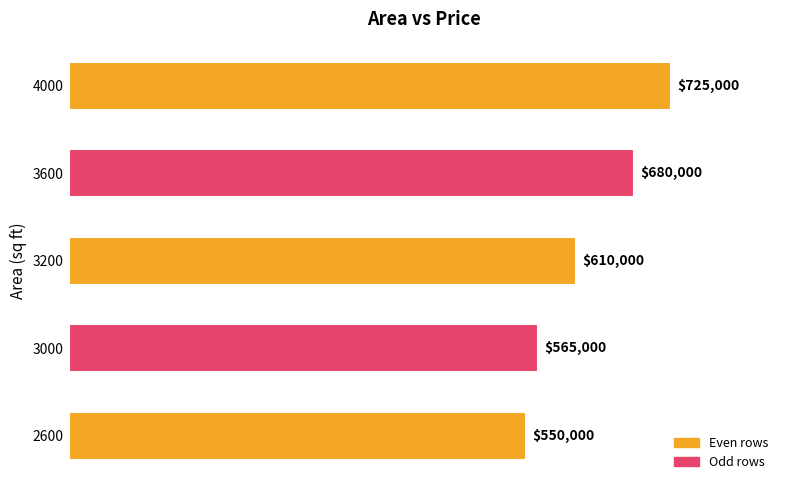

How many categories are shown in the chart?

5